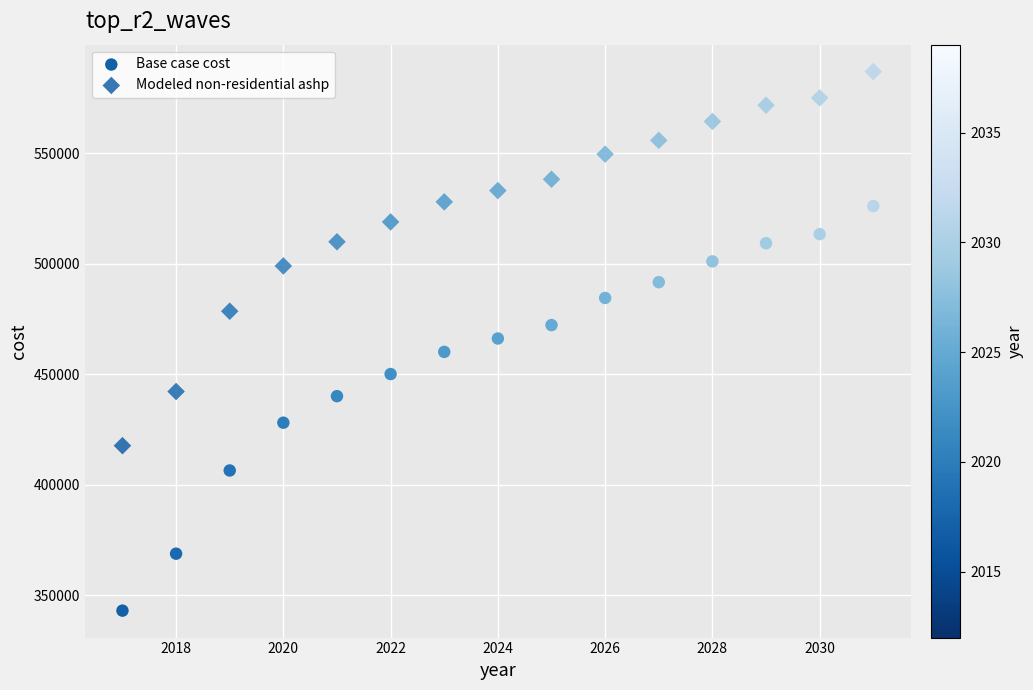

How many data points are displayed?

30